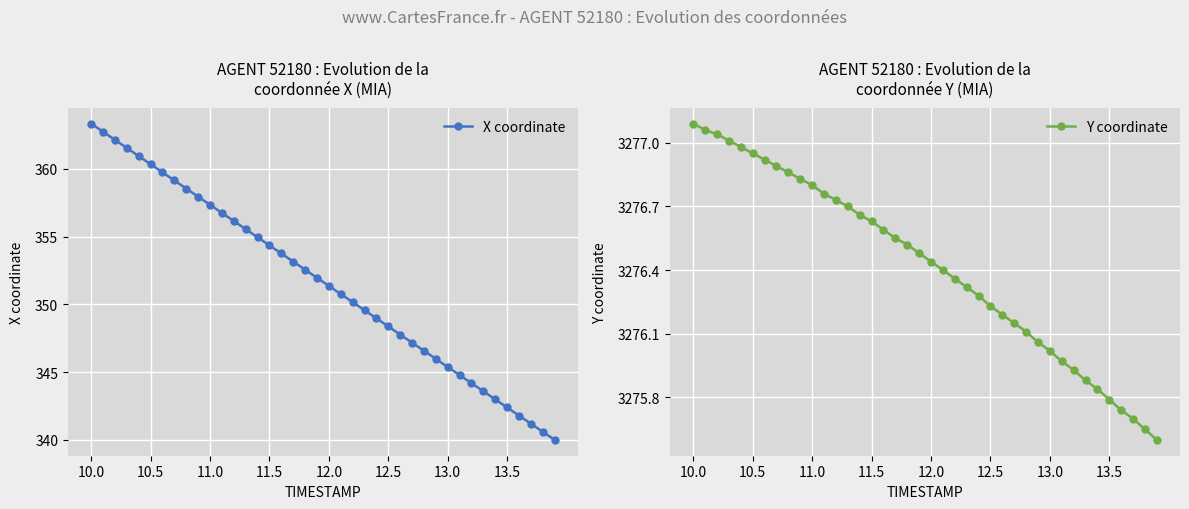

Reading right to left, extract all data points from this chart.

X coordinate: 340.0	340.6	341.2	341.8	342.4	343.0	343.6	344.2	344.8	345.4	346.0	346.6	347.2	347.8	348.4	349.0	349.6	350.2	350.8	351.4	352.0	352.6	353.2	353.8	354.4	355.0	355.6	356.2	356.8	357.4	358.0	358.6	359.2	359.8	360.4	361.0	361.6	362.1	362.7	363.3
Y coordinate: 3275.6	3275.7	3275.7	3275.7	3275.8	3275.8	3275.9	3275.9	3276.0	3276.0	3276.1	3276.1	3276.2	3276.2	3276.2	3276.3	3276.3	3276.4	3276.4	3276.4	3276.5	3276.5	3276.6	3276.6	3276.6	3276.7	3276.7	3276.7	3276.8	3276.8	3276.8	3276.9	3276.9	3276.9	3276.9	3277.0	3277.0	3277.0	3277.1	3277.1